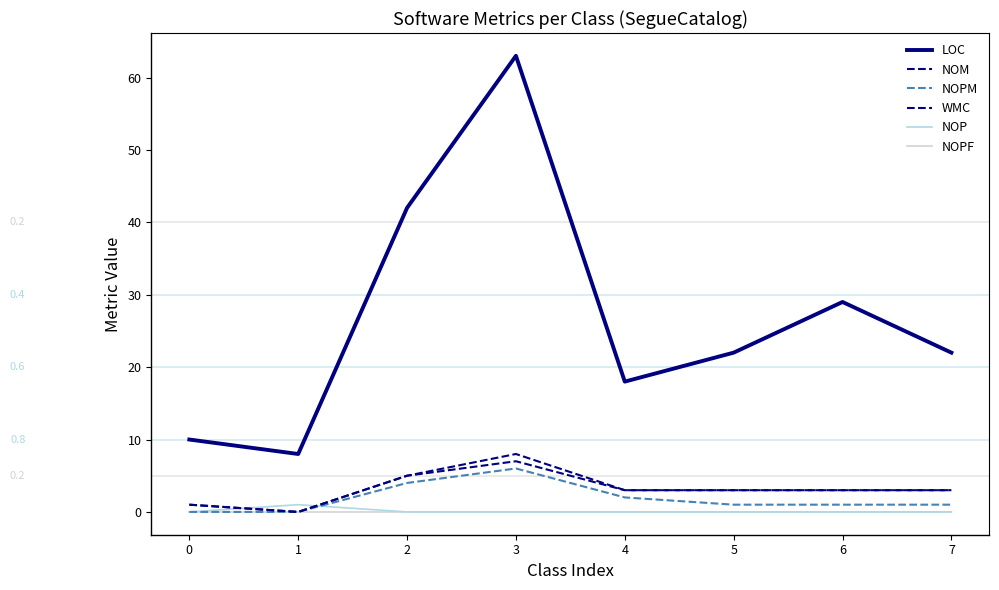

Does the chart have visible grid lines?

No